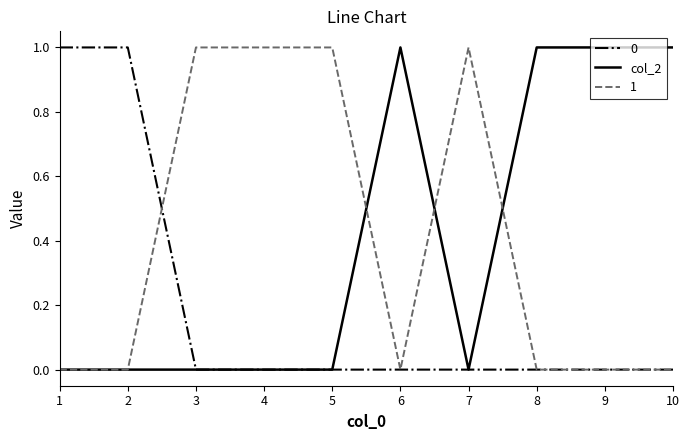

Is the value of col_2 at 7 greater than the value of 0 at 2?

No